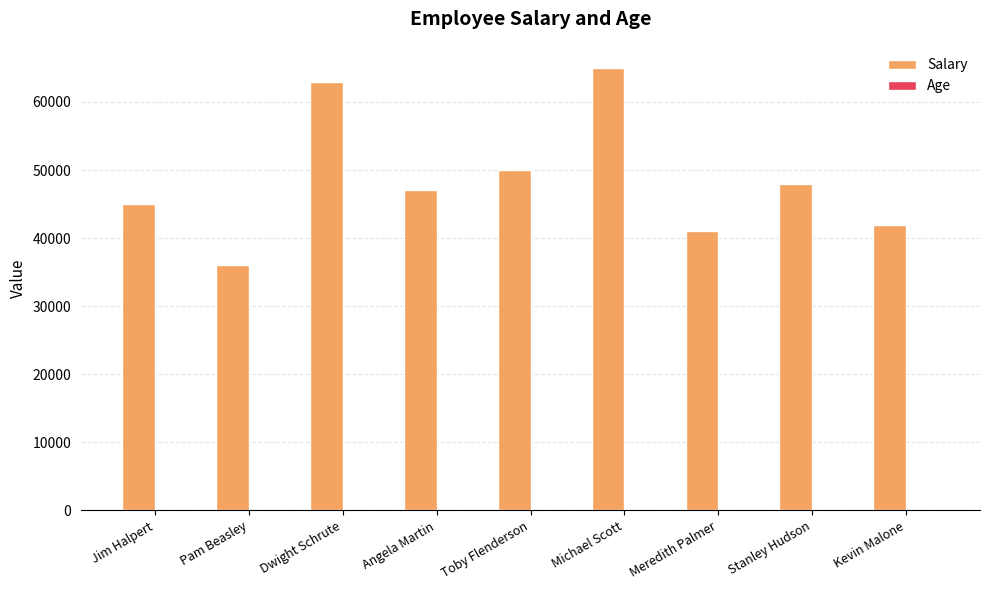

How many data points does each series have?

9